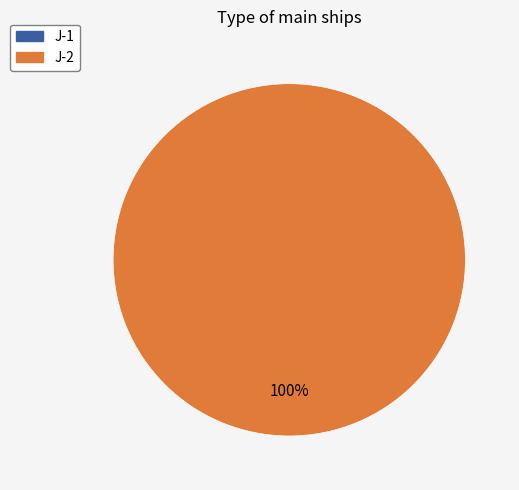

What percentage do J-2 and J-1 together represent?

100.0%